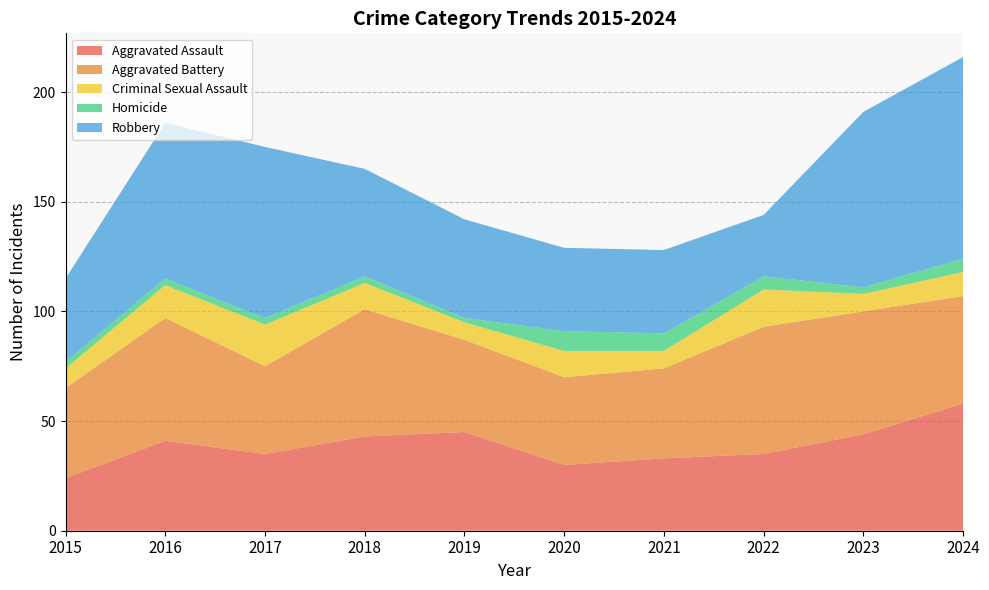

Reading left to right, what are all the values shown in this chart?

Aggravated Assault: 2015=24	2016=41	2017=35	2018=43	2019=45	2020=30	2021=33	2022=35	2023=44	2024=58
Aggravated Battery: 2015=41	2016=56	2017=40	2018=58	2019=42	2020=40	2021=41	2022=58	2023=56	2024=49
Criminal Sexual Assault: 2015=9	2016=15	2017=19	2018=12	2019=8	2020=12	2021=8	2022=17	2023=8	2024=11
Homicide: 2015=3	2016=3	2017=3	2018=3	2019=2	2020=9	2021=8	2022=6	2023=3	2024=6
Robbery: 2015=38	2016=71	2017=78	2018=49	2019=45	2020=38	2021=38	2022=28	2023=80	2024=92